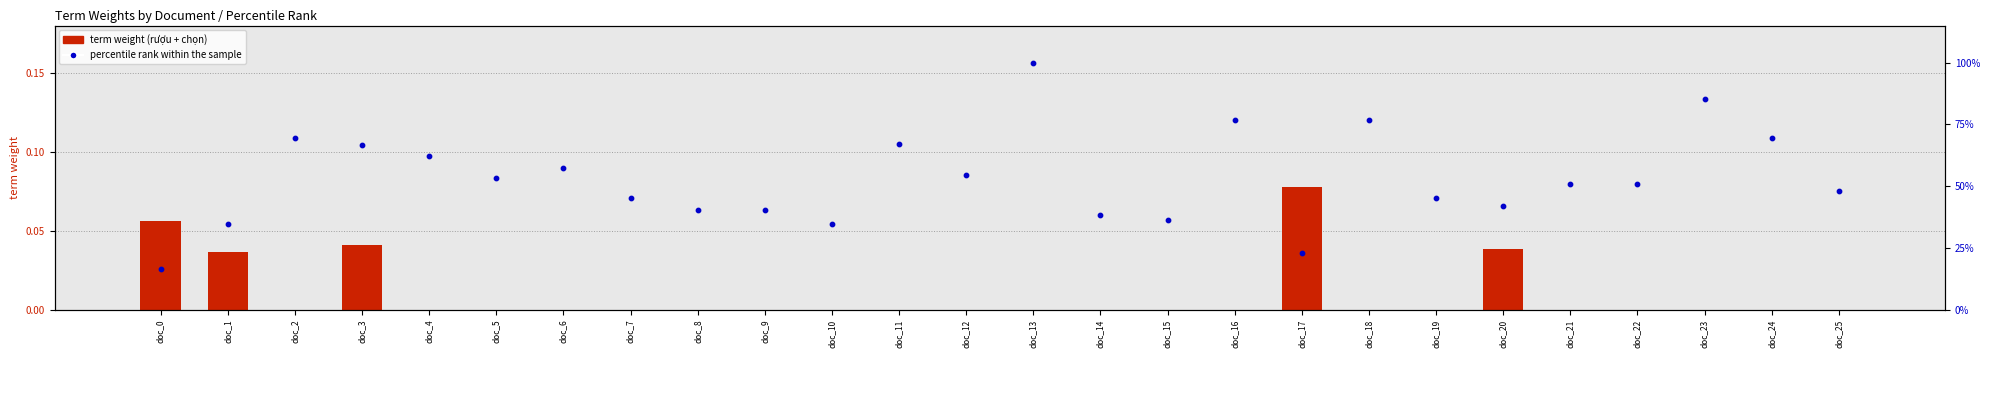

Which series reaches the minimum Y coordinate?

term weight (rượu+chọn)